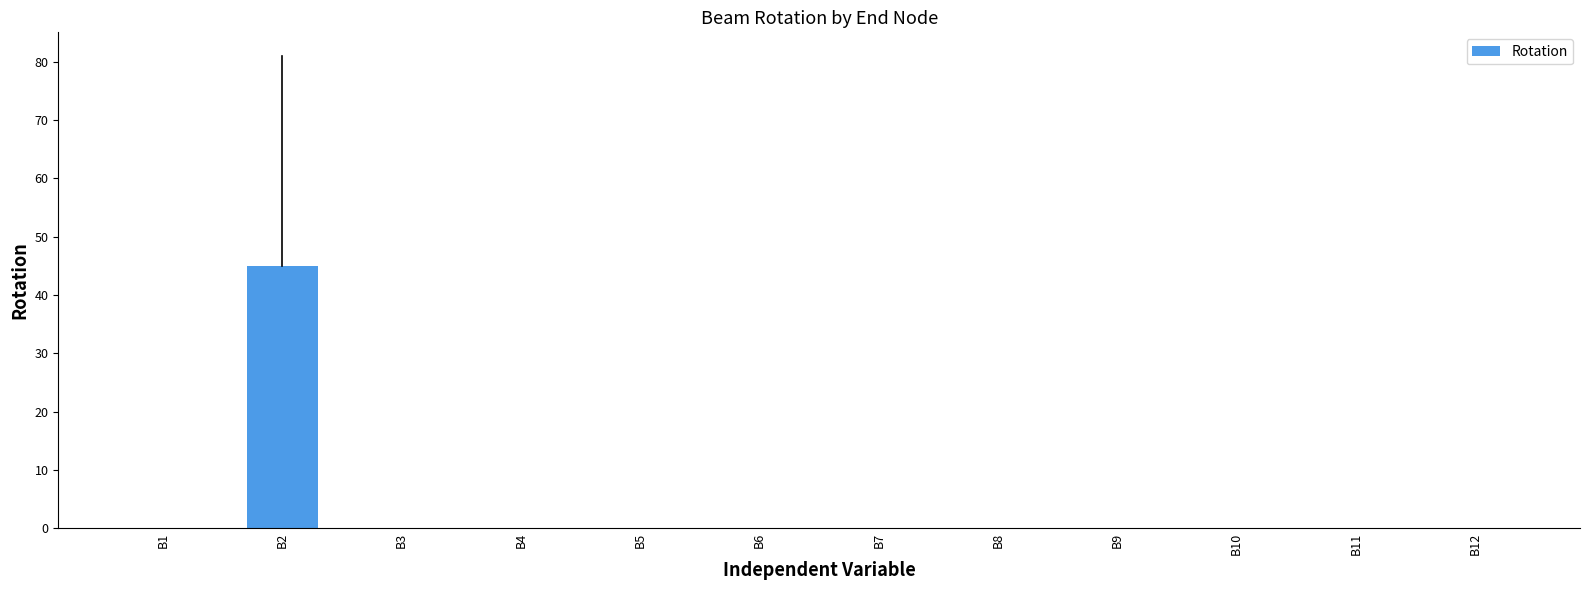

The value at B1 is 0. True or false?

True